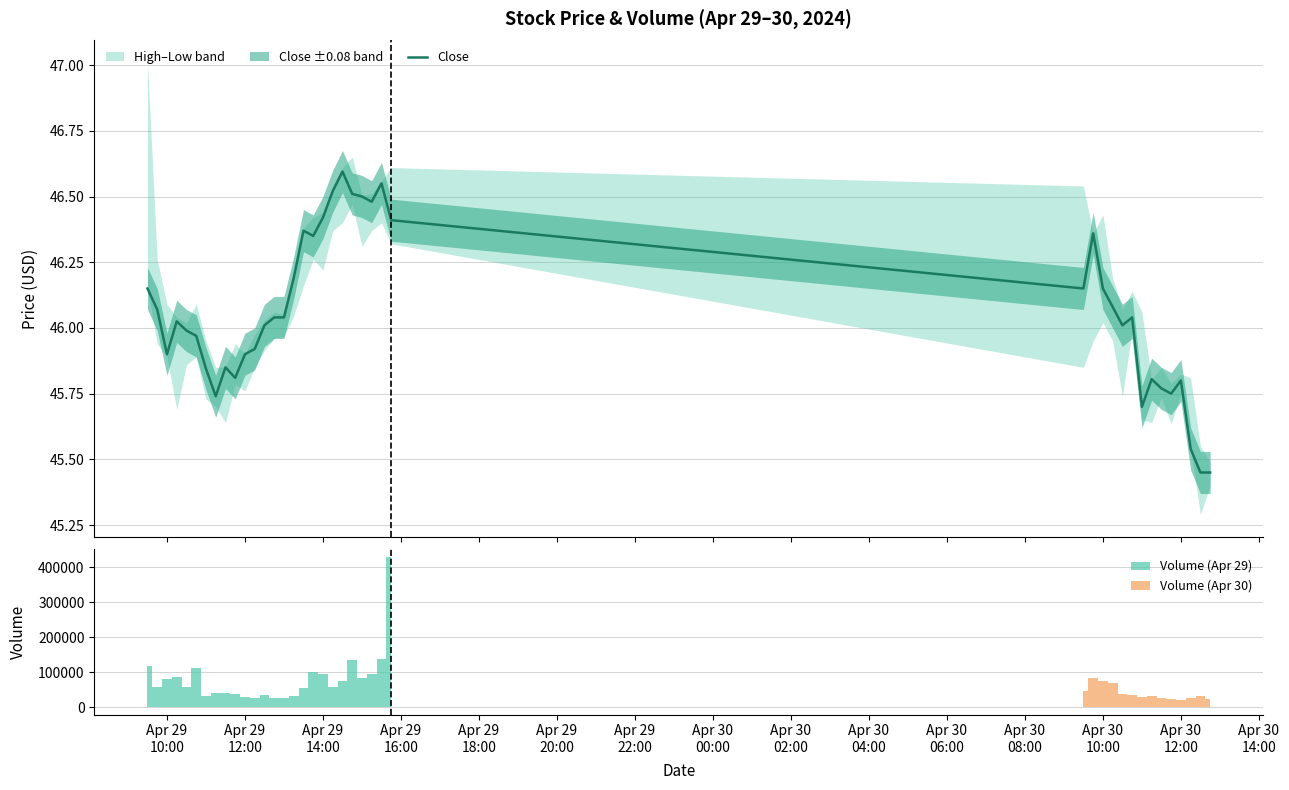

Is it true that the value at 17 is 62.2?

False